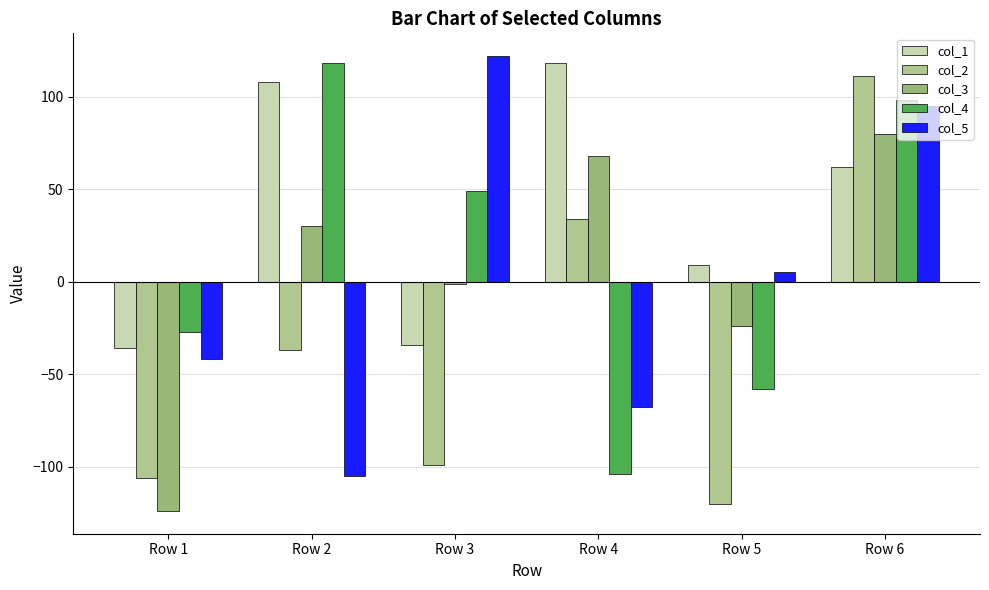

The col_3 series shows -24 at Row 5. True or false?

True